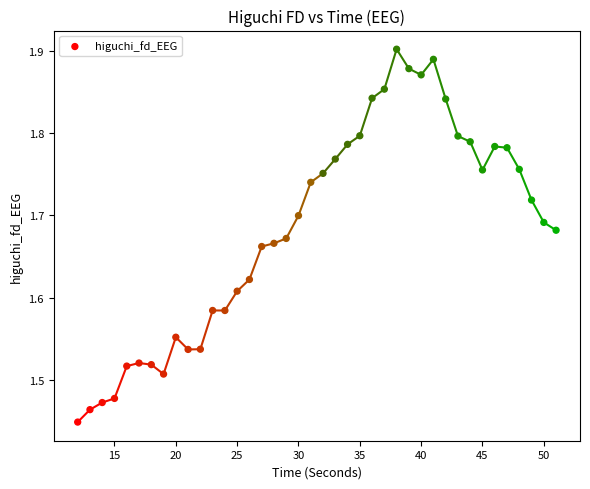

What is the range of X values (max minus min)?

39.0